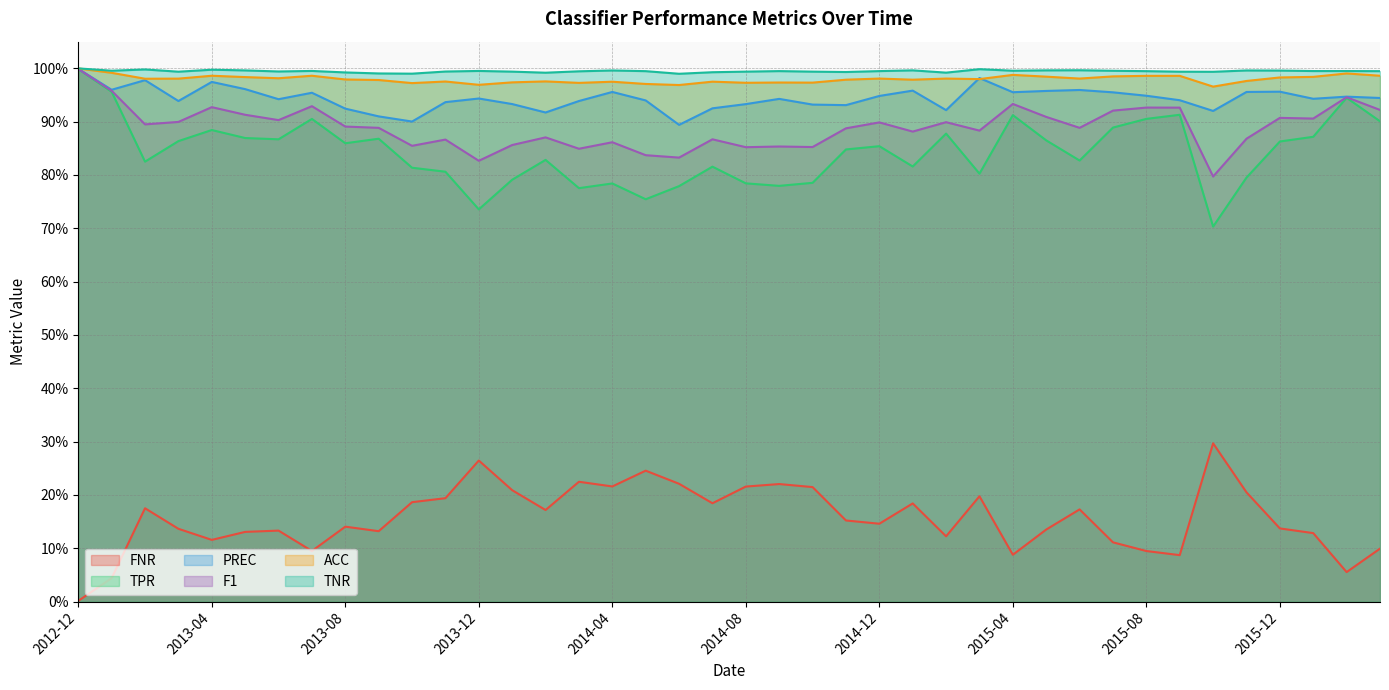

True or false: FNR and ACC intersect in this chart.

False